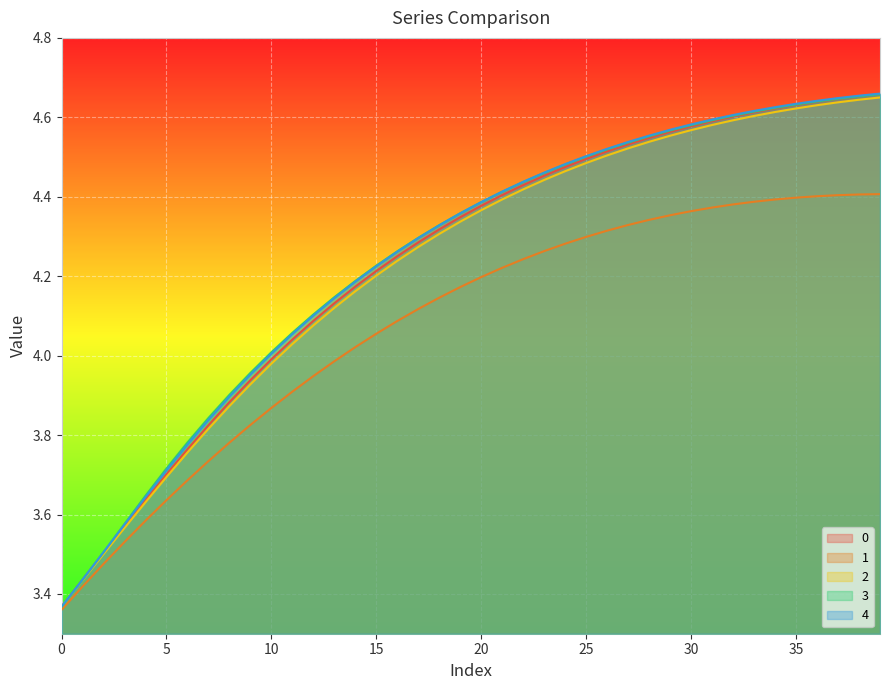

How many lines are shown in the chart?

5